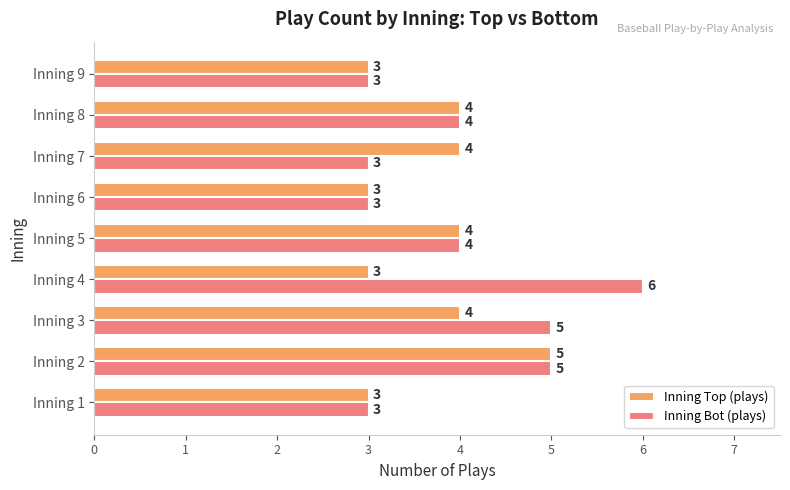

True or false: Inning Top (plays) has a value of 9 at Inning 2.

False